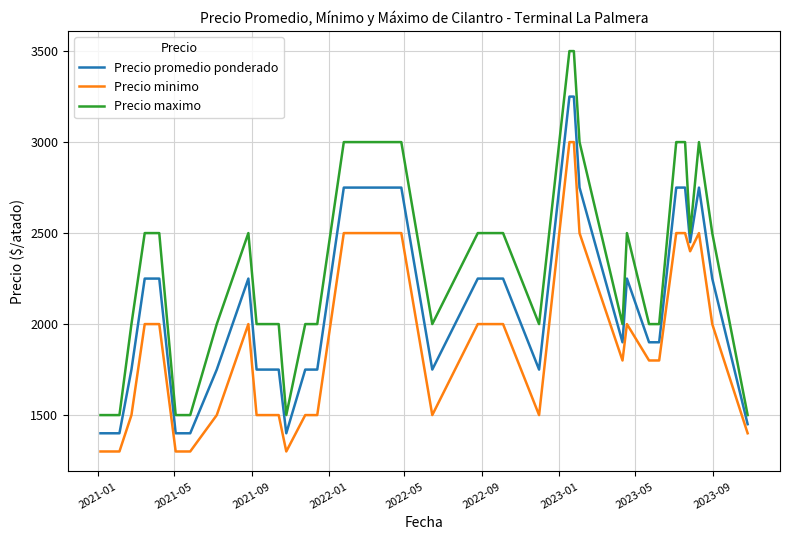

True or false: Precio maximo and Precio minimo intersect in this chart.

False